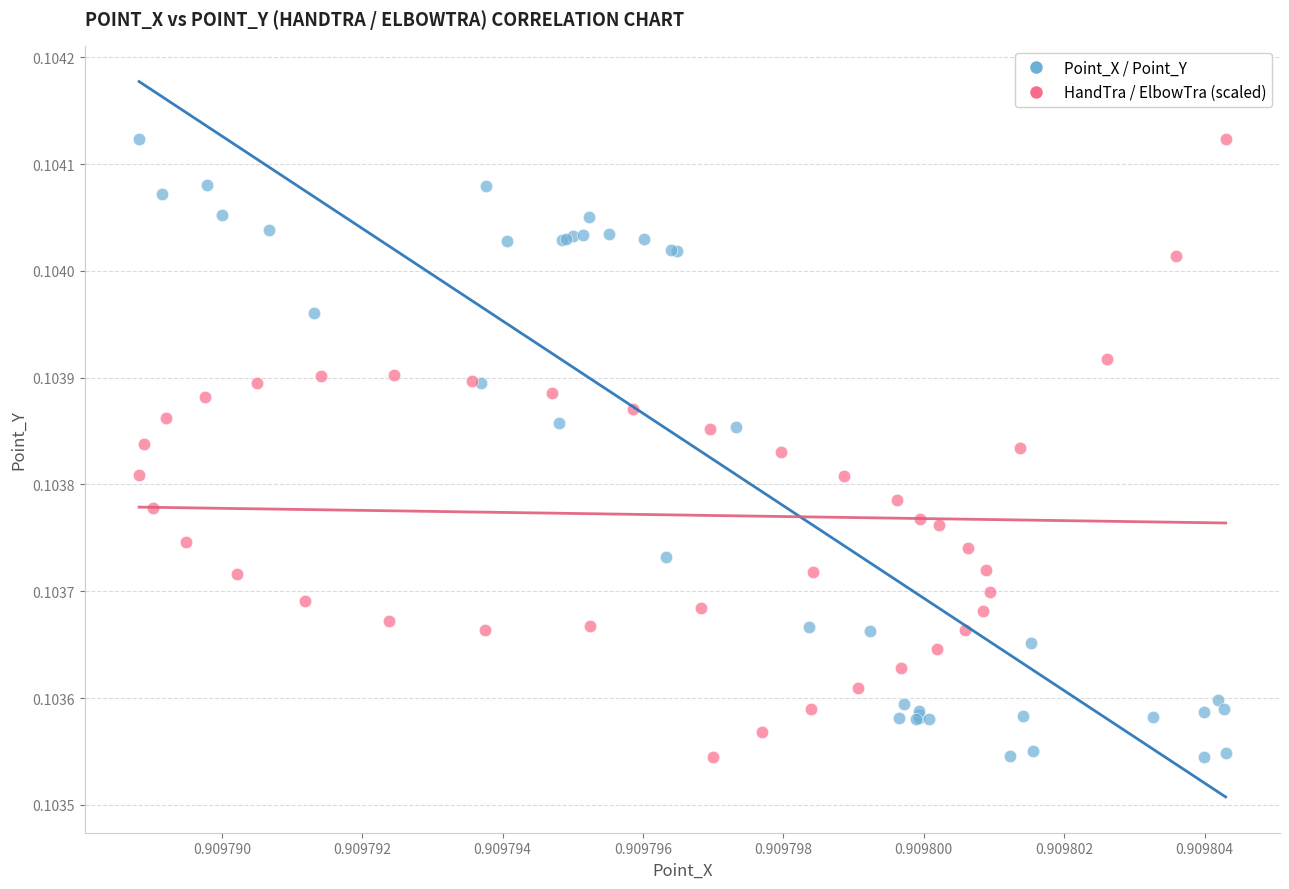

What are all the series names shown in the legend?

Point_X / Point_Y, HandTra / ElbowTra (scaled)